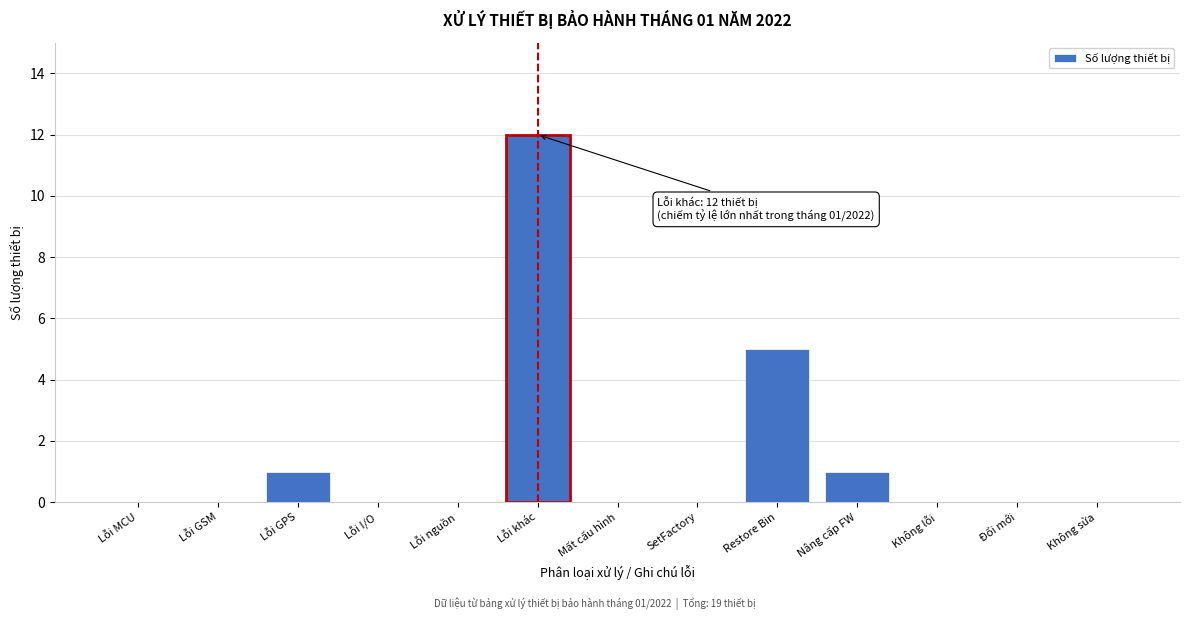

Reading left to right, what are all the values shown in this chart?

Lỗi MCU=0	Lỗi GSM=0	Lỗi GPS=1	Lỗi I/O=0	Lỗi nguồn=0	Lỗi khác=12	Mất cấu hình=0	SetFactory=0	Restore Bin=5	Nâng cấp FW=1	Không lỗi=0	Đổi mới=0	Không sửa=0